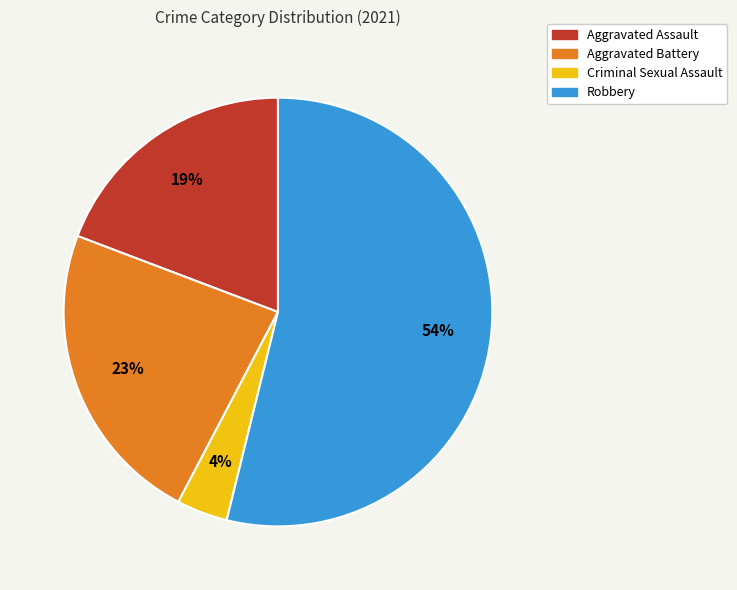

Which has a higher value, Criminal Sexual Assault or Aggravated Battery?

Aggravated Battery